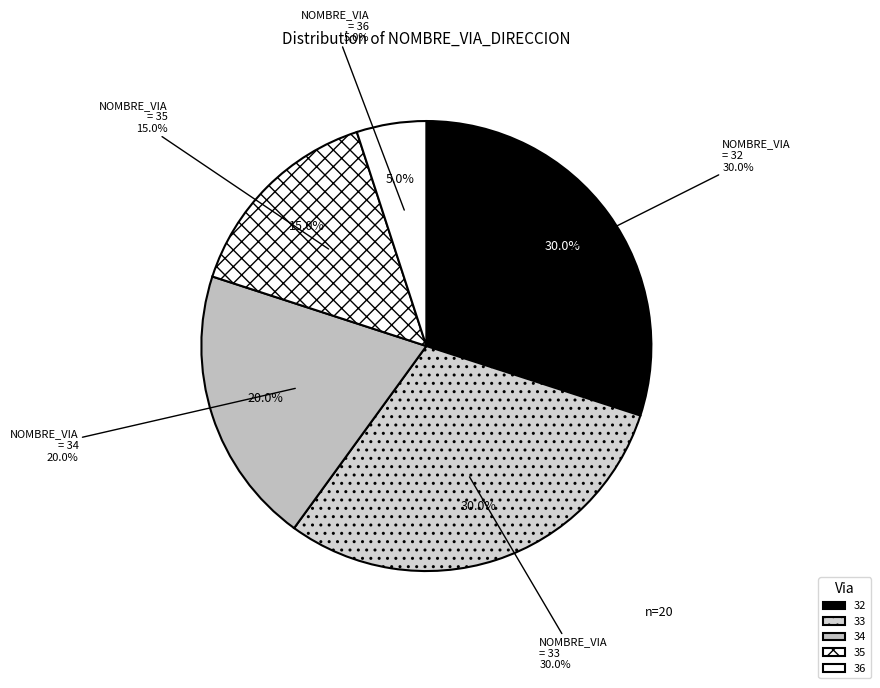

What percentage is the 36 slice, to the nearest percent?

5%